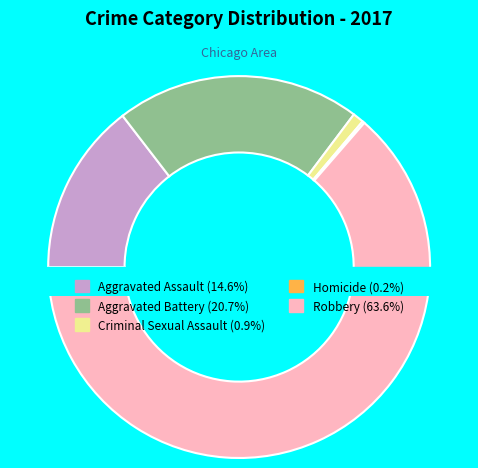

Which has a higher value, Aggravated Battery or Criminal Sexual Assault?

Aggravated Battery